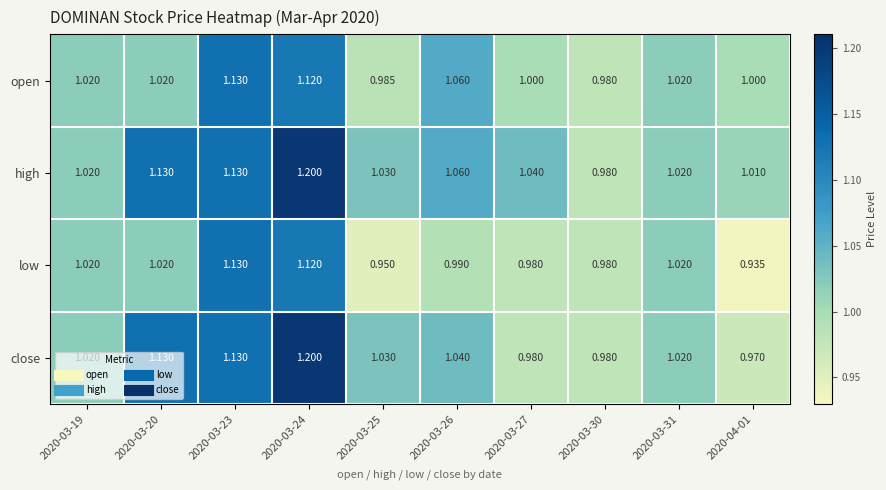

Which series changed the most between 2020-03-23 and 2020-04-01?

low